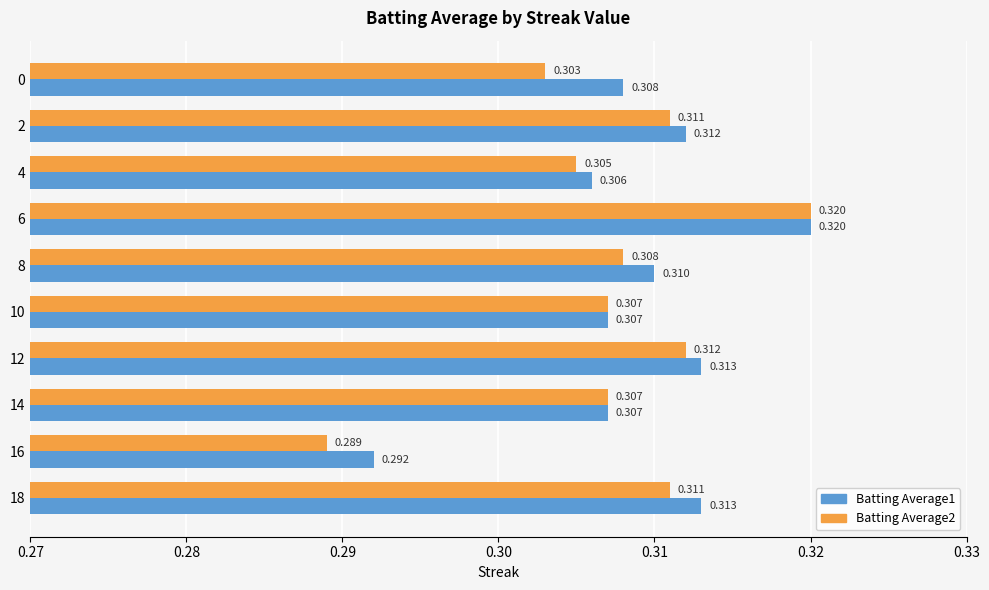

Is the value of Batting Average2 at 14 greater than the value of Batting Average1 at 0?

No